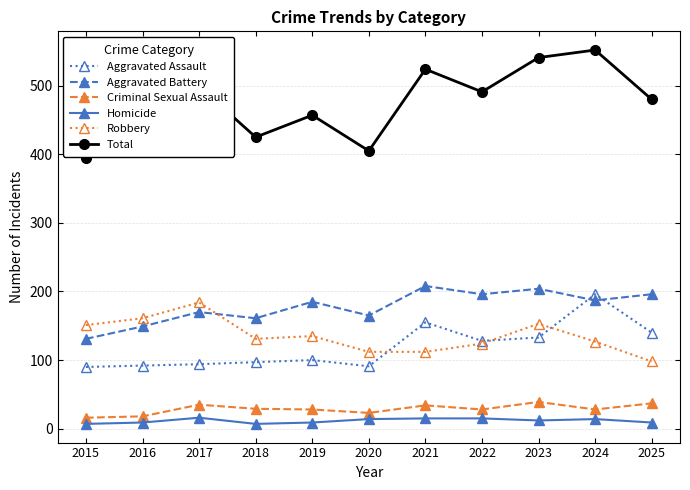

After their last crossing, which series has the higher values: Robbery or Aggravated Assault?

Aggravated Assault